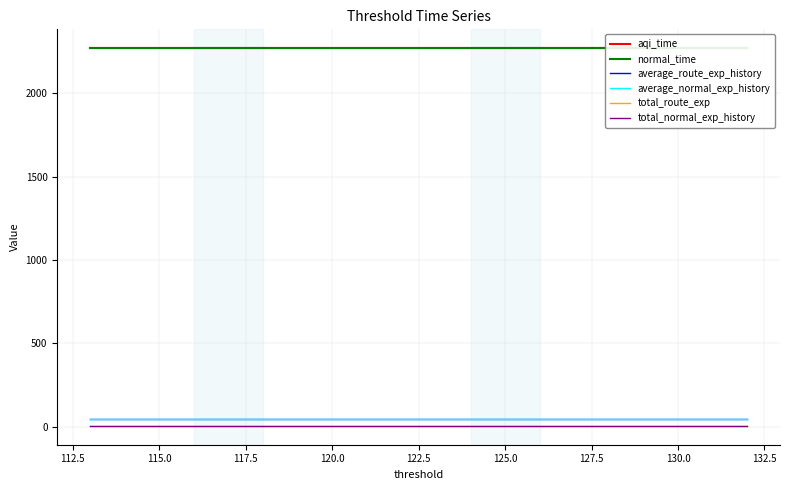

How many categories are shown in the chart?

20